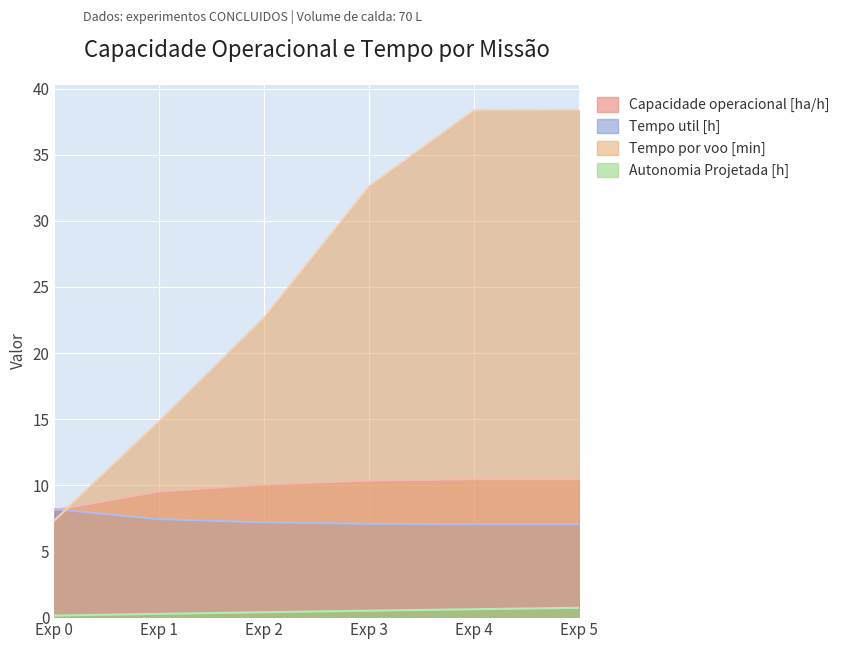

What is the minimum value for Autonomia Projetada [h]?

0.1